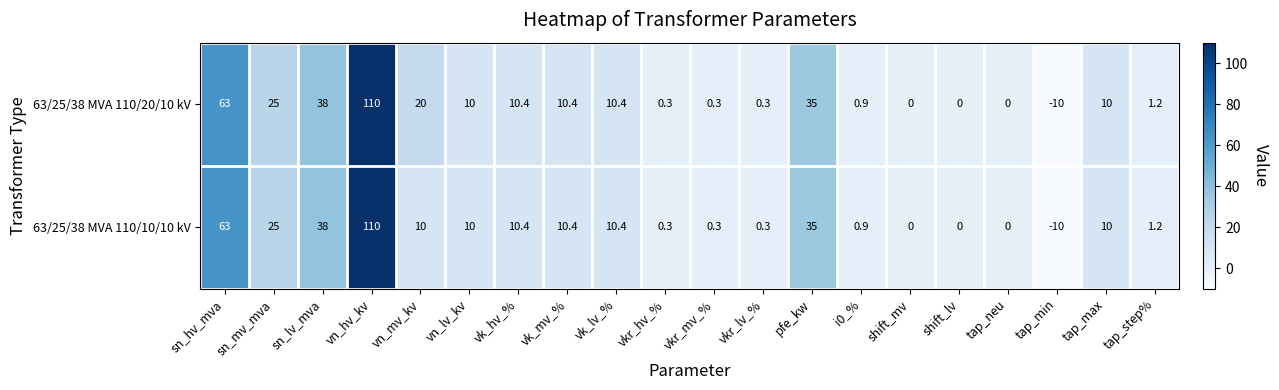

What is the total value across all series at vn_mv_kv?

30.0